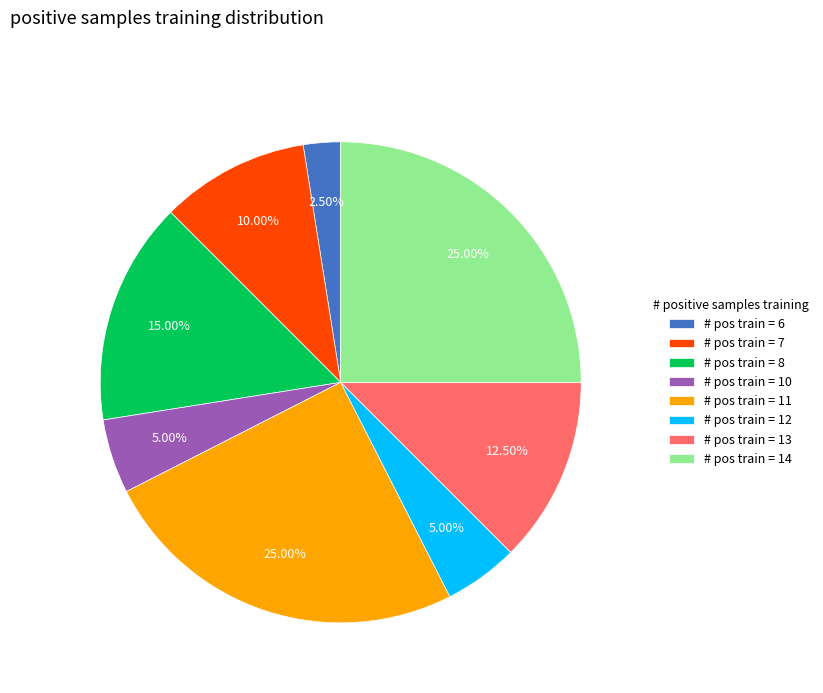

Is there any slice that represents more than half of the pie?

No